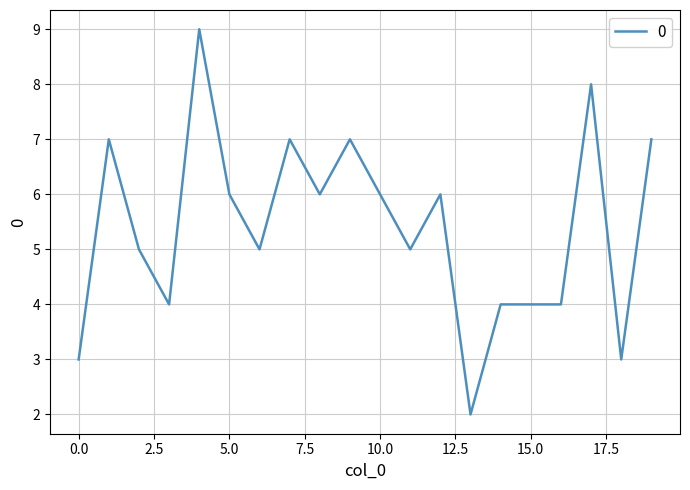

What is the maximum value shown in the chart?

9